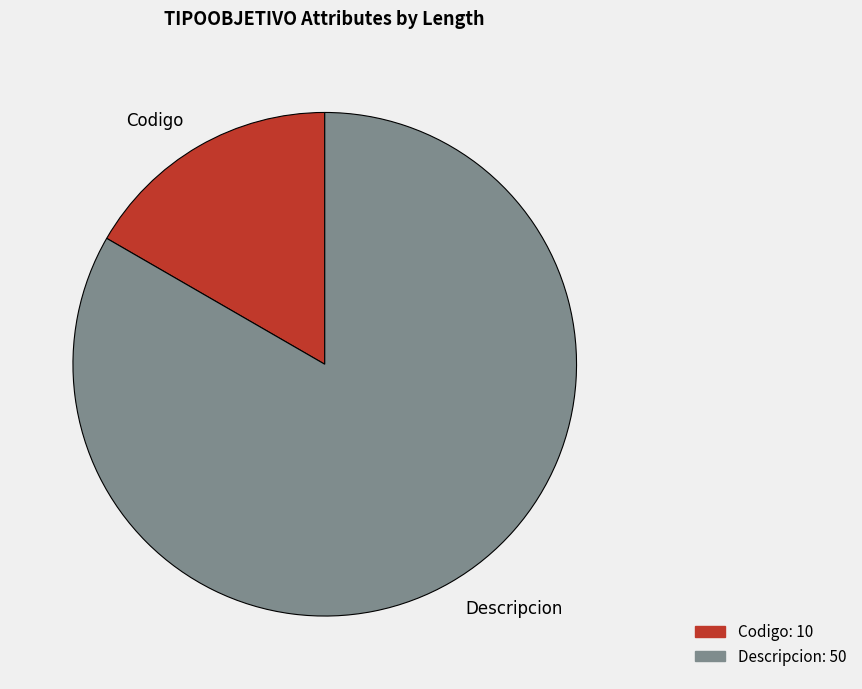

What is the ratio of the value at Descripcion to the value at Codigo?

5.0